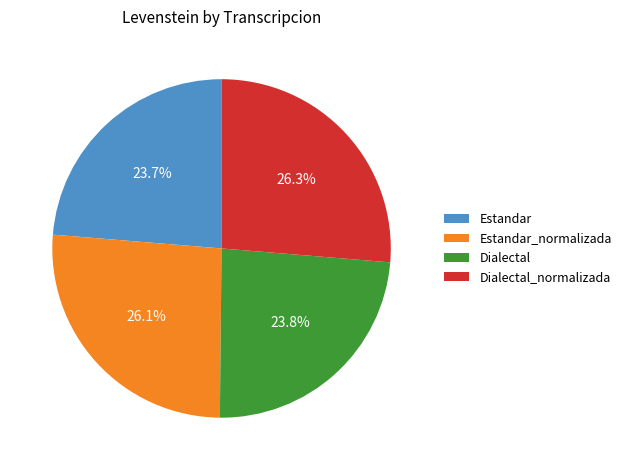

What percentage do Estandar_normalizada and Dialectal_normalizada together represent?

52.5%